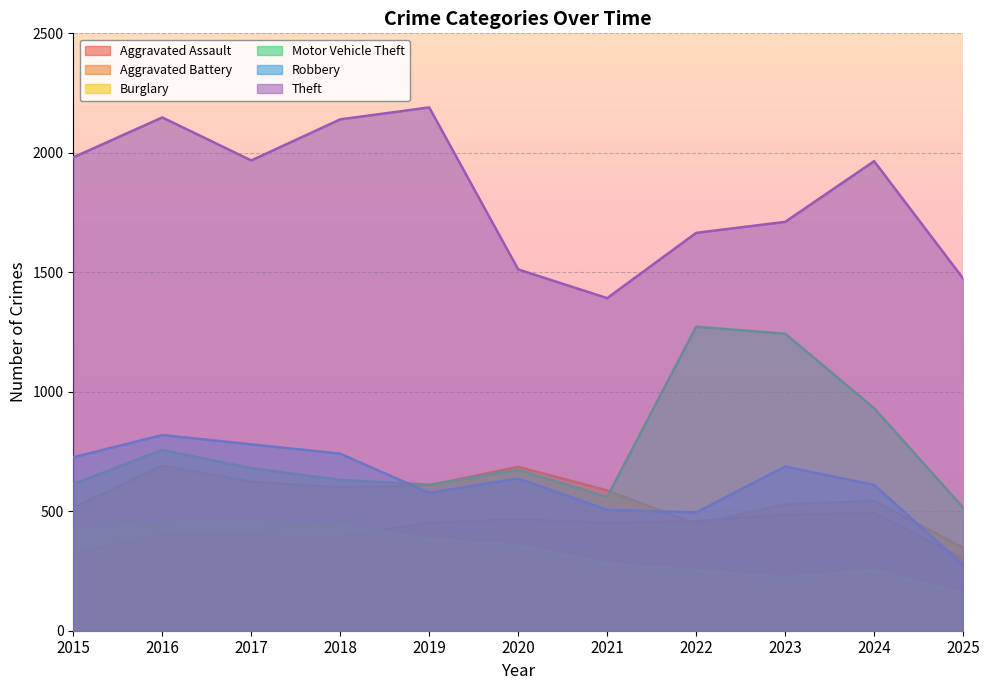

What is the difference between the highest and lowest values at 2017?

1572